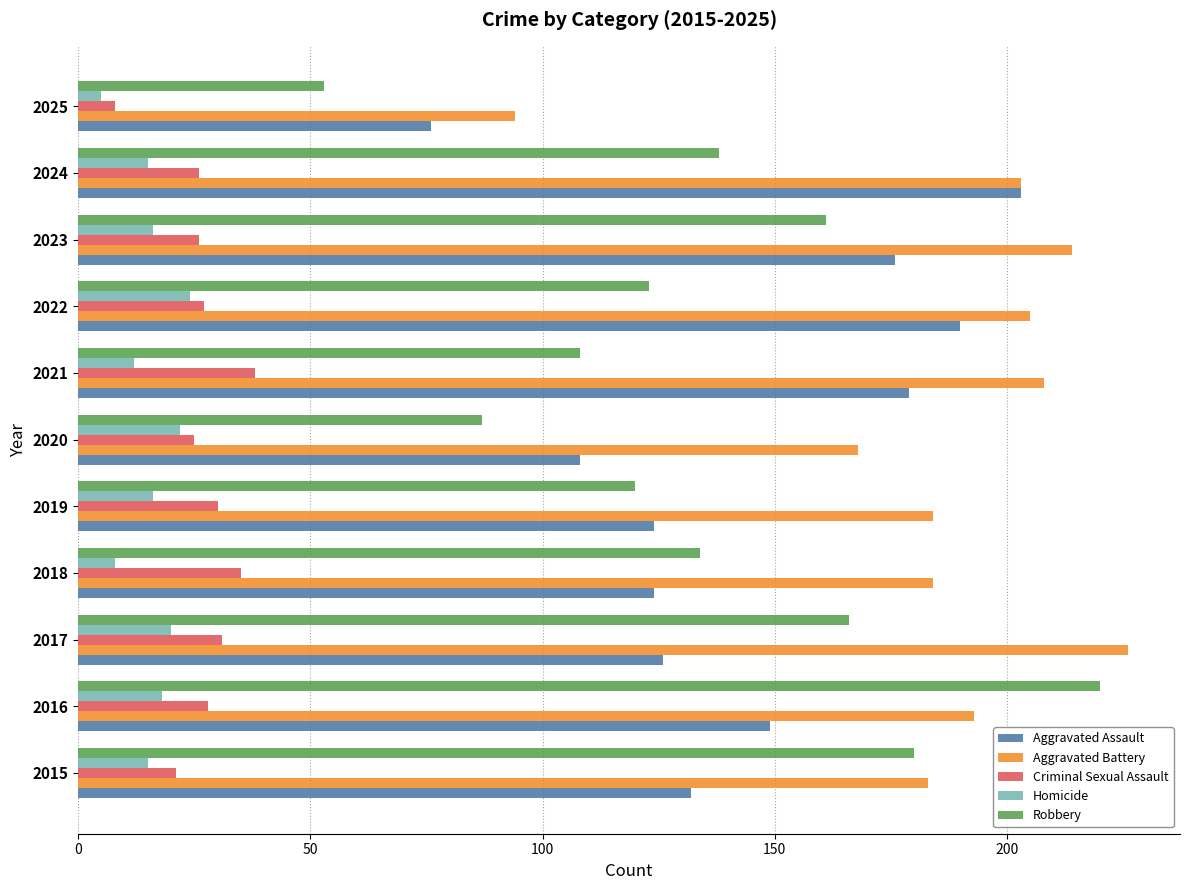

What is the spread (max minus min) of values at 2016?

202